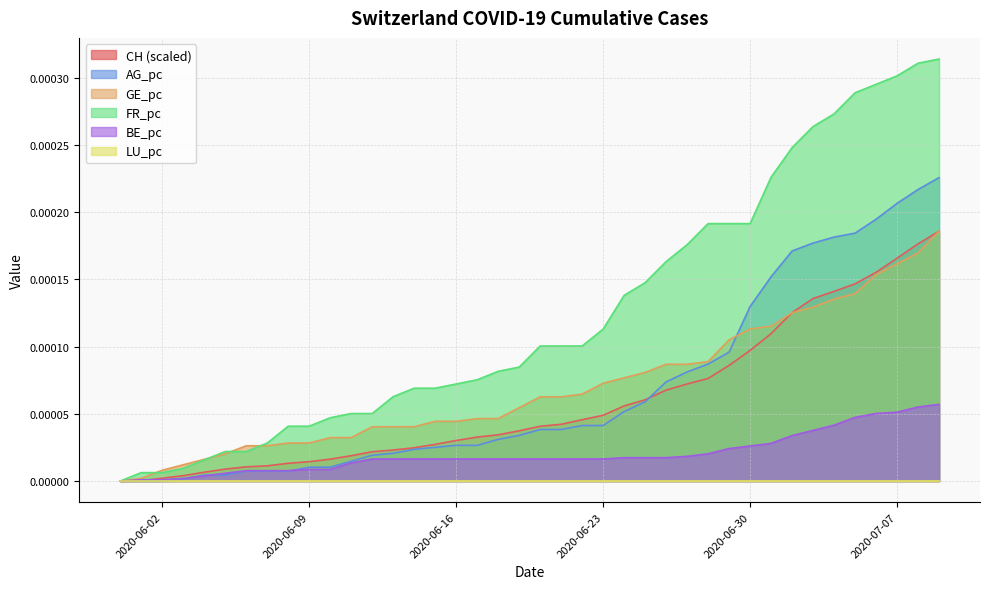

True or false: GE_pc has more than 1 interior local peaks.

False